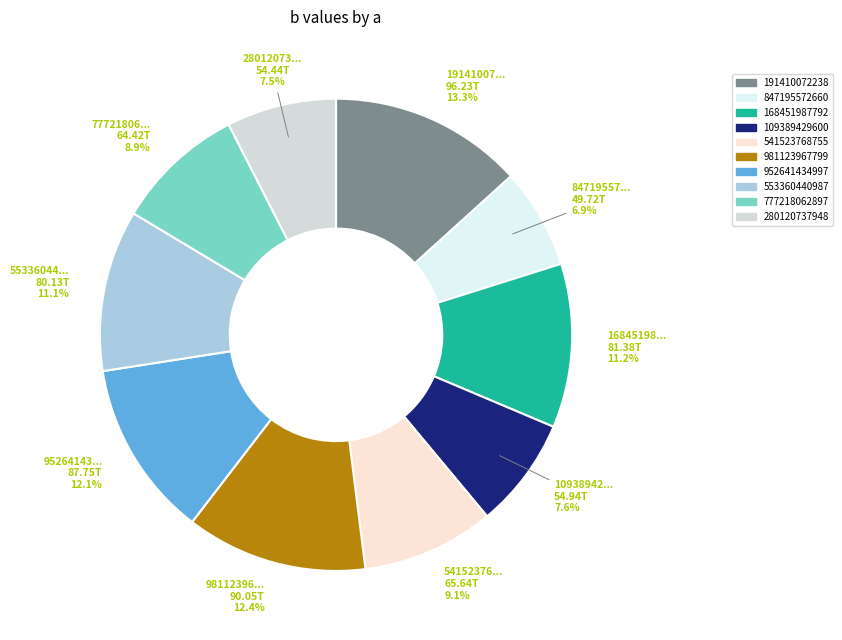

Does any single category account for the majority?

No